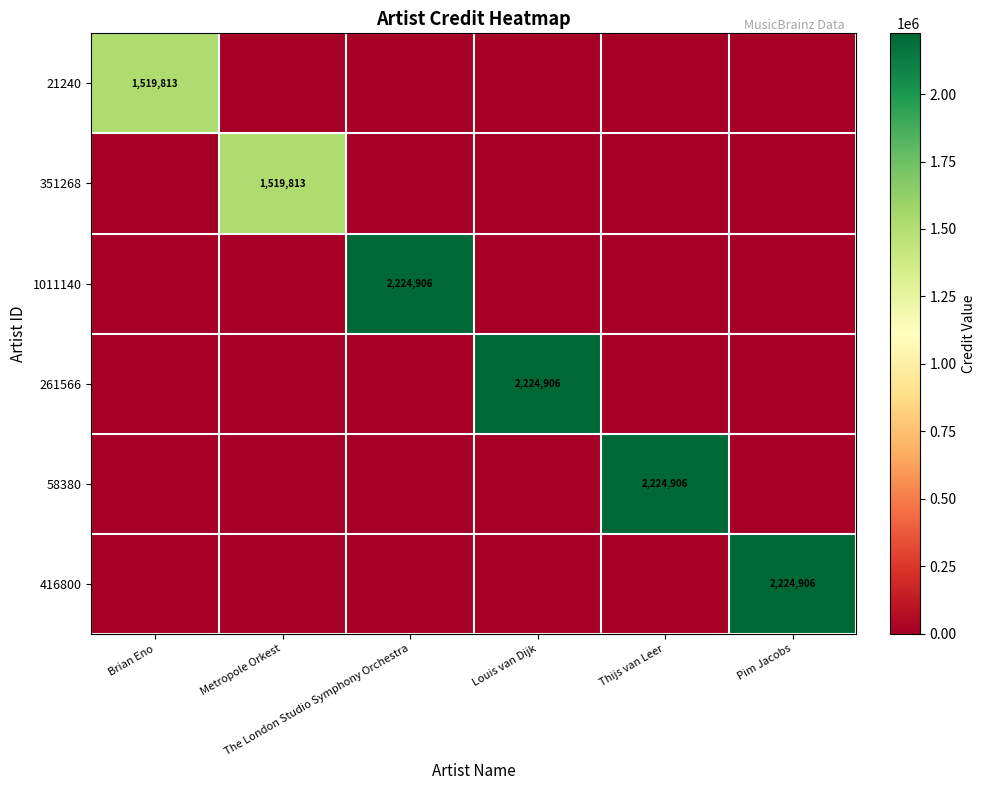

Which series changed the most between The London Studio Symphony Orchestra and Pim Jacobs?

1011140